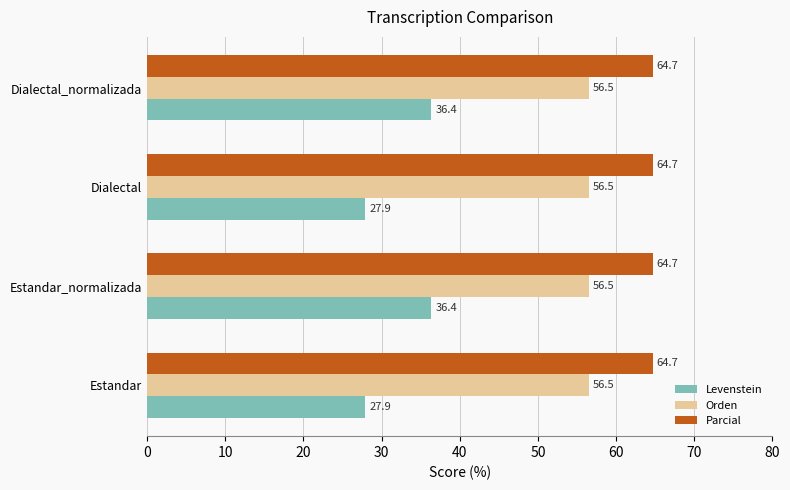

What is the greatest value displayed?

64.7